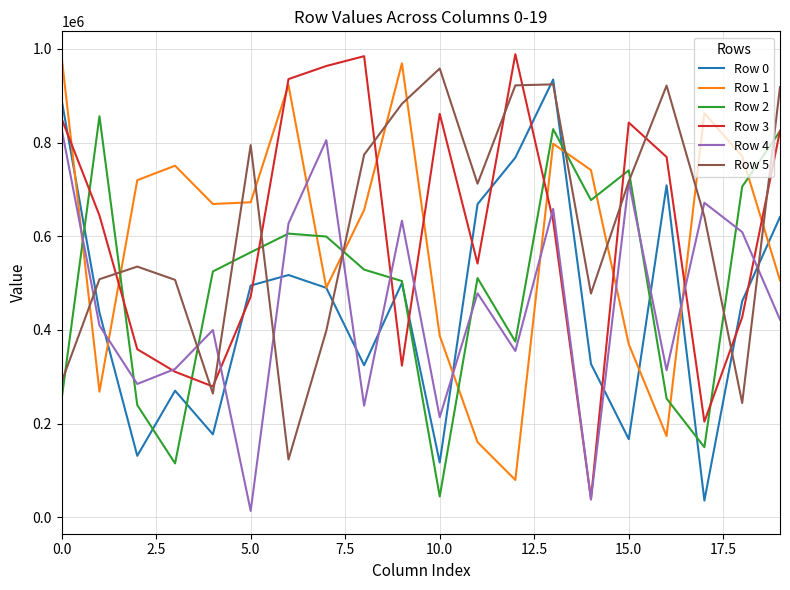

How many times do Row 3 and Row 0 cross each other?

11